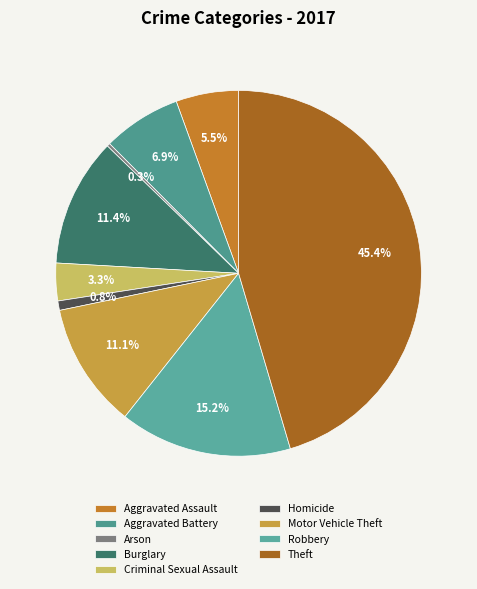

The Homicide slice represents 1% of the pie. True or false?

True